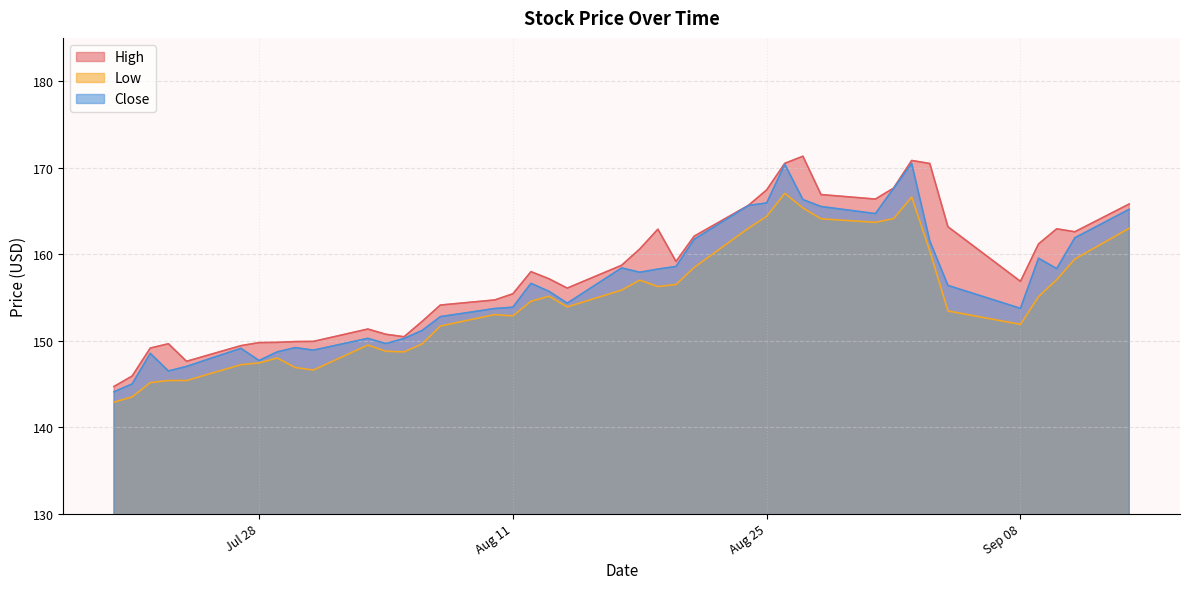

What is the difference between the maximum and minimum values in the Close series?

26.4